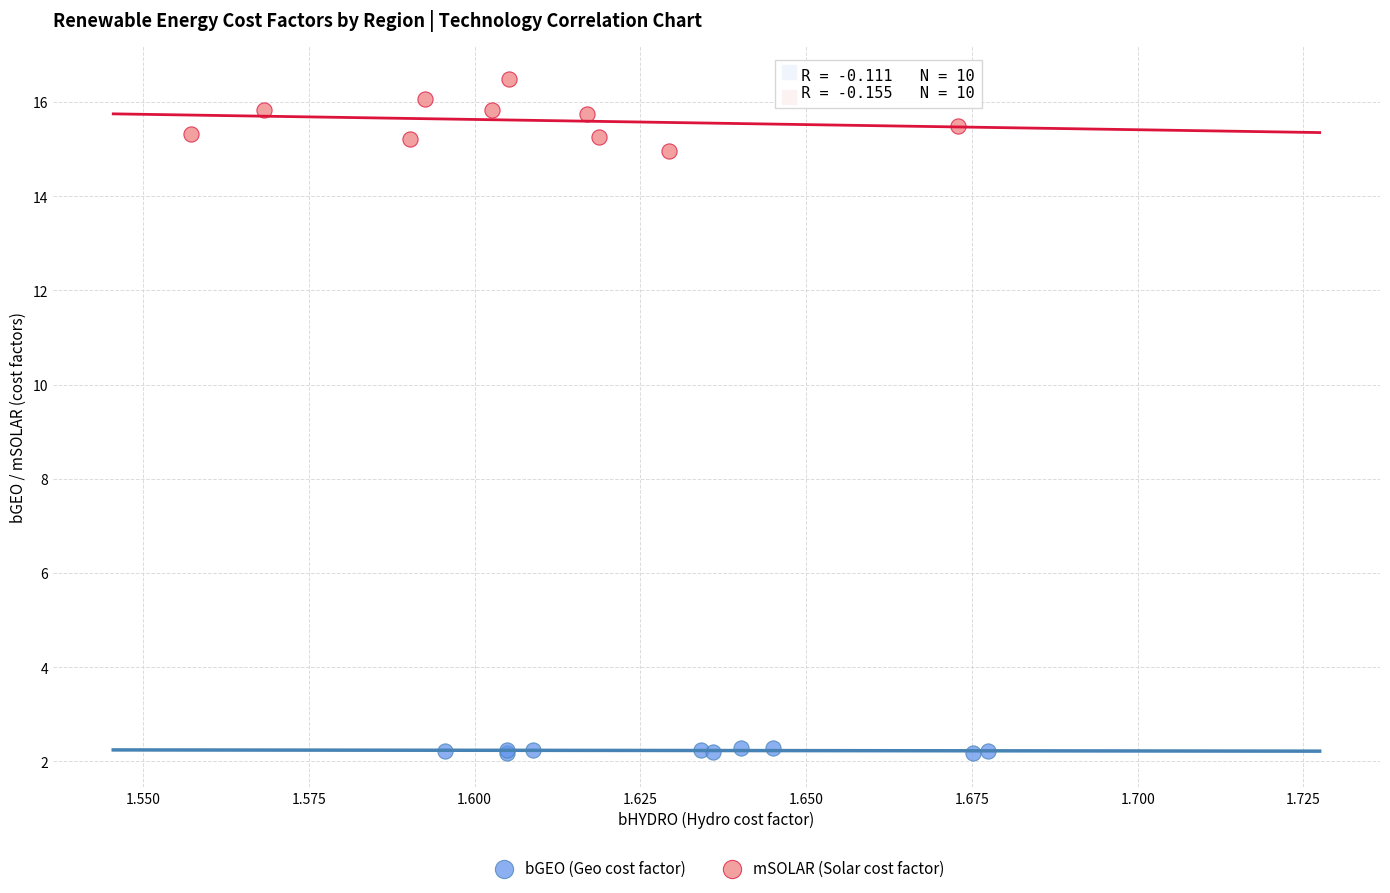

Which series contains the highest Y value?

mSOLAR (Solar cost factor)